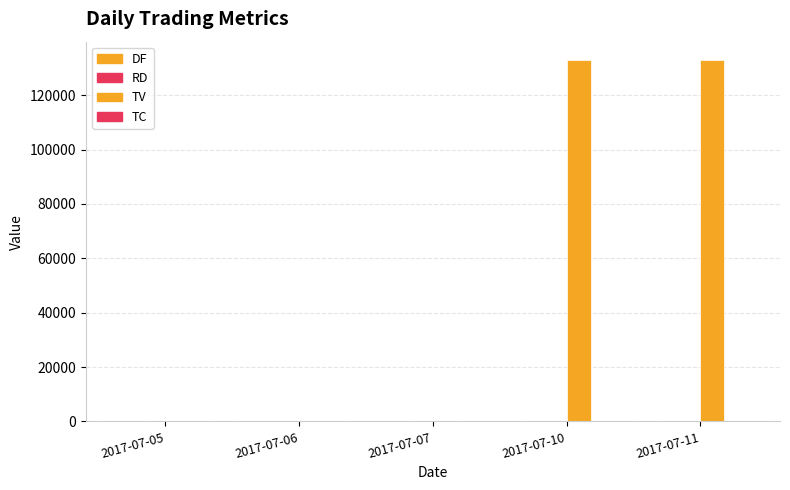

How many TV values are between 0 and 133000?

5